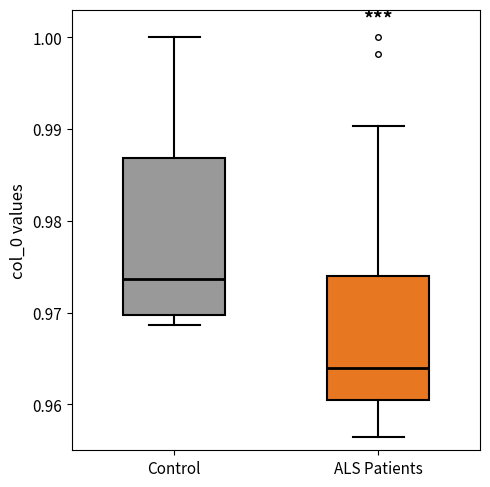

Where is the upper edge of the box for Control on the y-axis? The values are not printed on the chart, so give them approximately, as read against the axis.

0.987